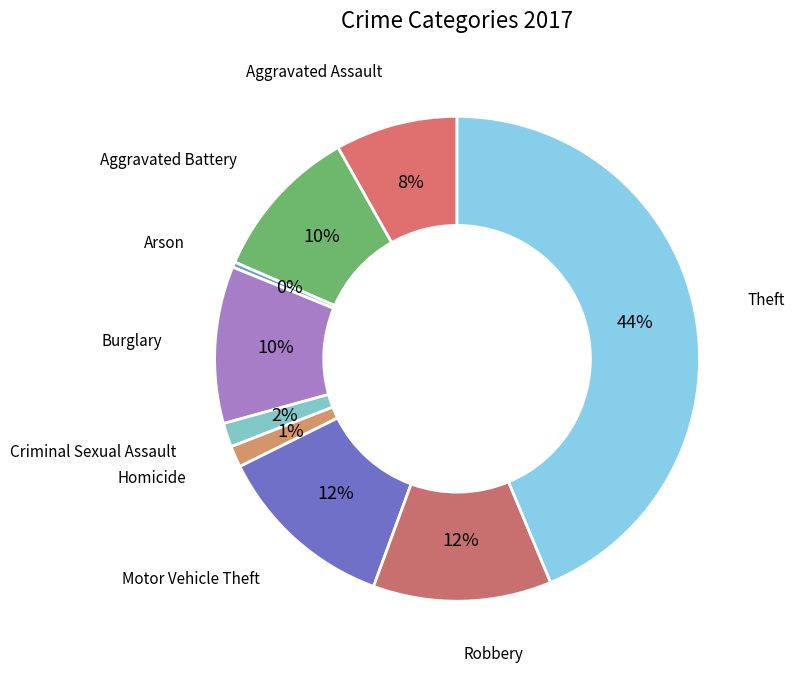

Approximately how many times larger is the value at Motor Vehicle Theft compared to Burglary?

1.2